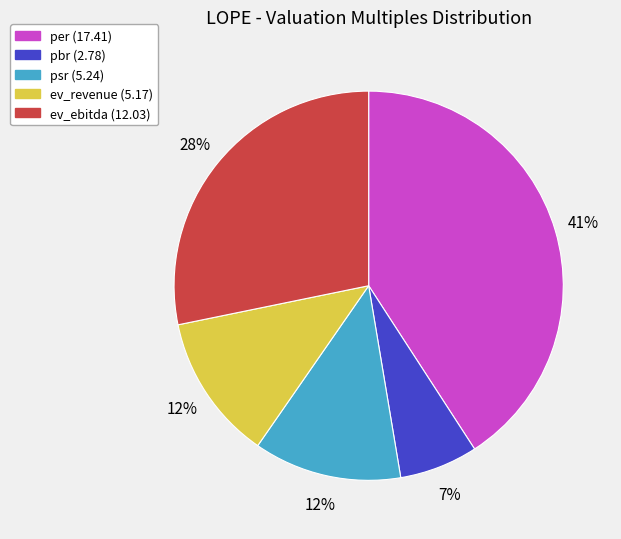

To the nearest percent, what percentage of the pie is ev_ebitda?

28%